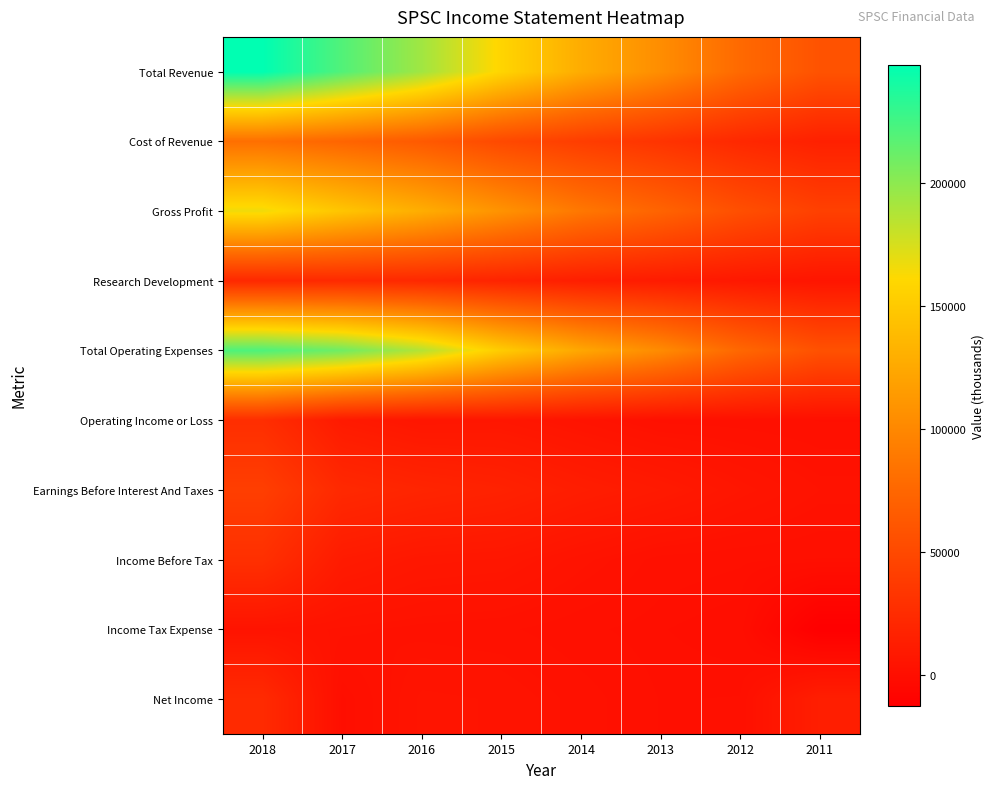

What is the spread (max minus min) of values at 2012?

77000